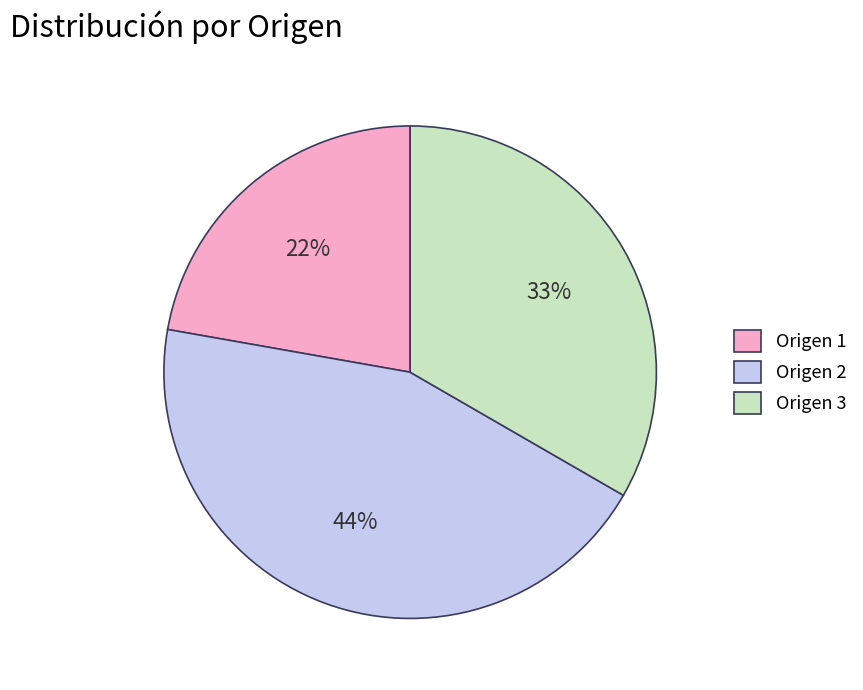

To the nearest percent, what portion does Origen 2 represent?

44%